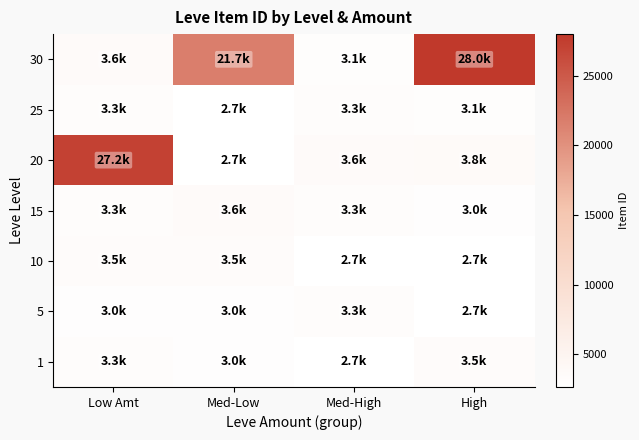

Which has a higher value, Low Amt or Med-Low?

Low Amt